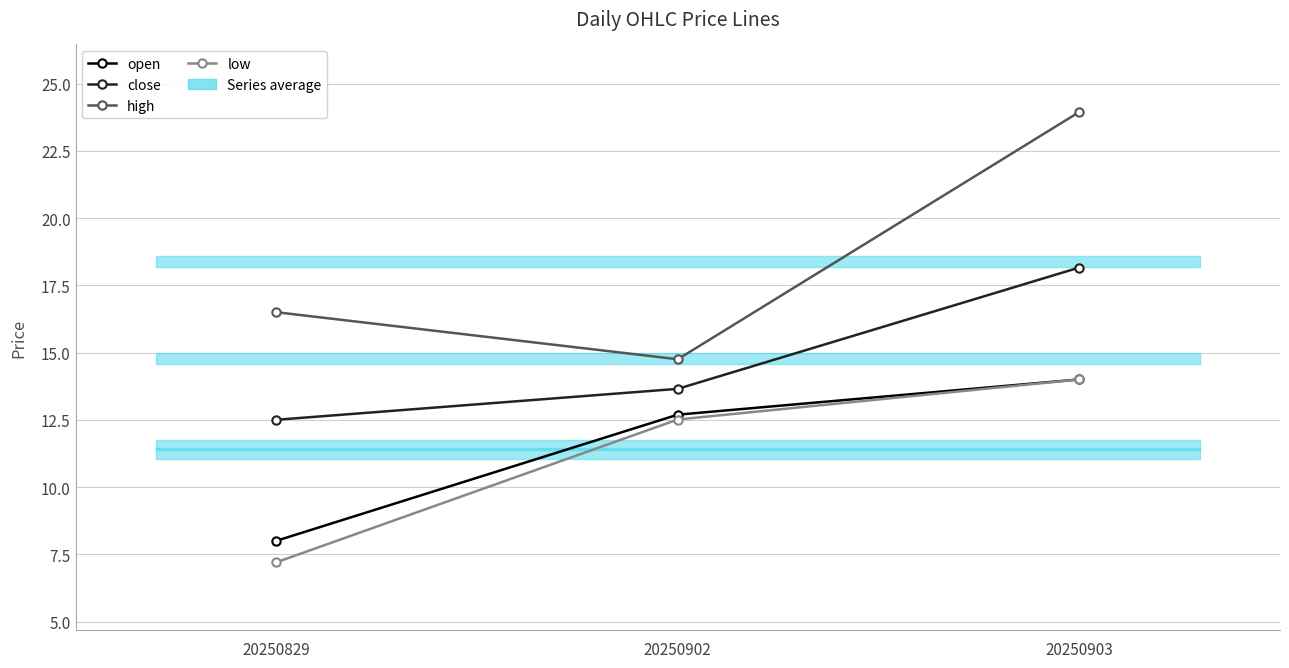

At which category is the sum across all series the highest?

20250903